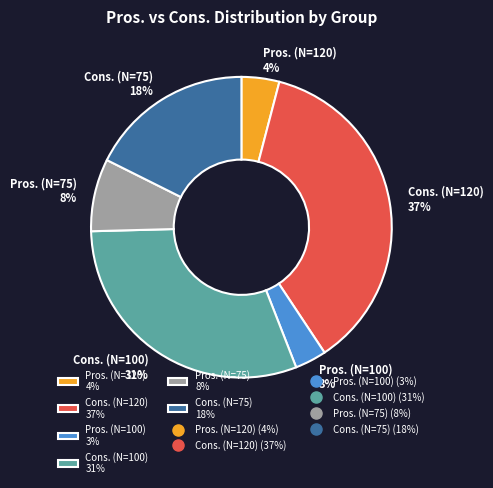

Which category has the biggest portion of the pie?

Cons. (N=120)